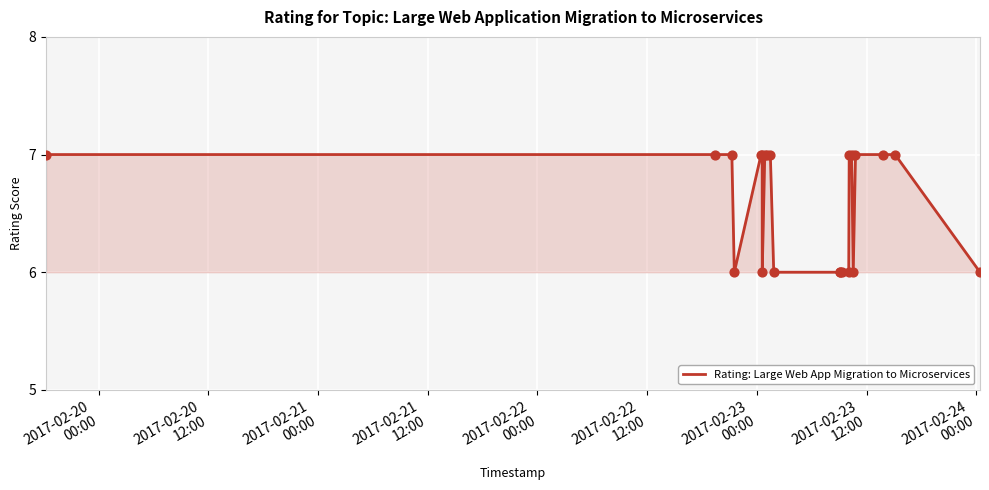

What is the greatest value displayed?

7